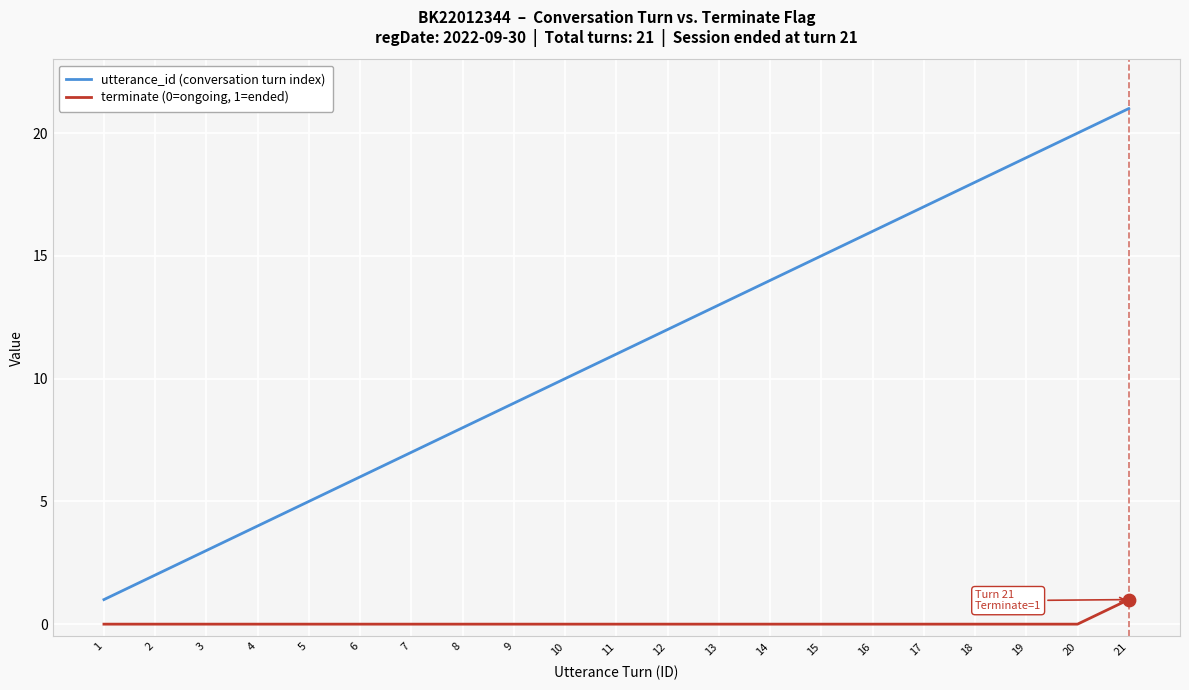

Which series has the largest range (max minus min)?

utterance_id (conversation turn index)